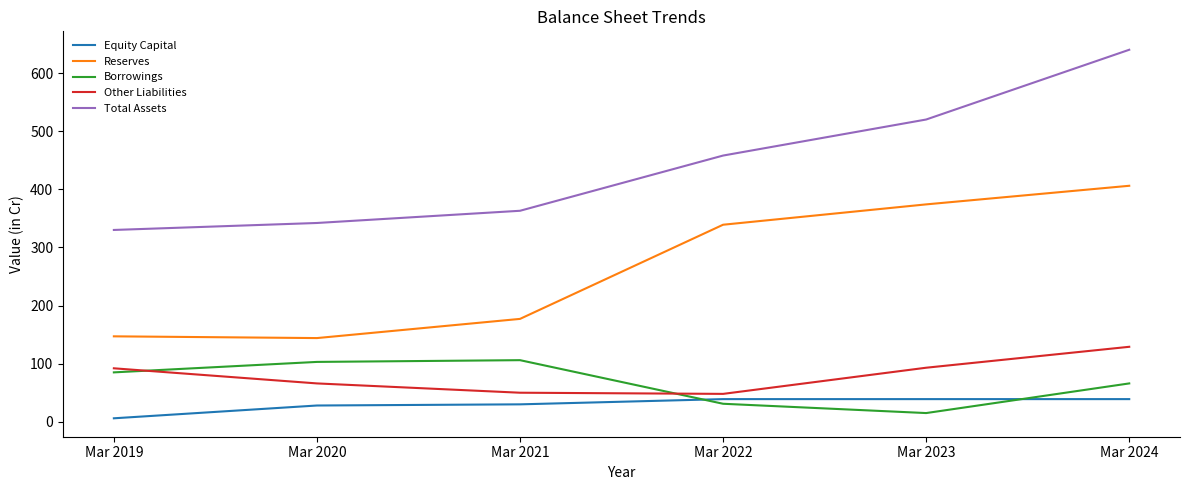

What is the difference between the highest and lowest values at Mar 2021?

333